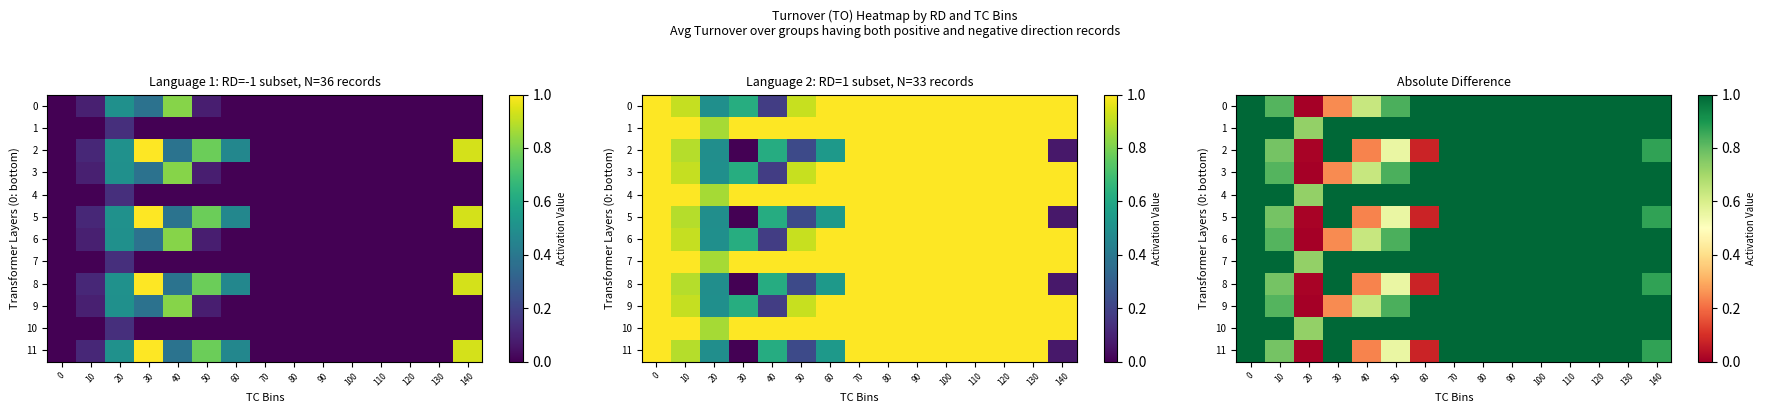

The 8 series shows 0.0 at 20. True or false?

True